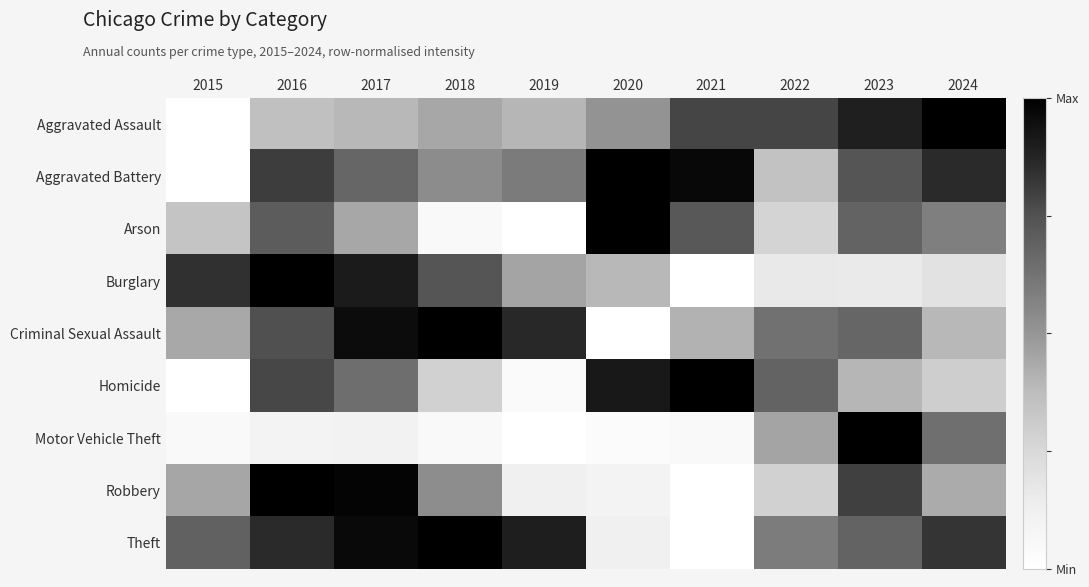

Reading left to right, extract all data points from this chart.

Aggravated Assault: 2015=0.0	2016=0.4	2017=0.4	2018=0.4	2019=0.4	2020=0.5	2021=0.8	2022=0.8	2023=0.9	2024=1.0
Aggravated Battery: 2015=0.0	2016=0.8	2017=0.7	2018=0.5	2019=0.6	2020=1.0	2021=1.0	2022=0.3	2023=0.7	2024=0.9
Arson: 2015=0.3	2016=0.7	2017=0.4	2018=0.0	2019=0.0	2020=1.0	2021=0.7	2022=0.3	2023=0.7	2024=0.6
Burglary: 2015=0.8	2016=1.0	2017=0.9	2018=0.7	2019=0.5	2020=0.4	2021=0.0	2022=0.2	2023=0.2	2024=0.2
Criminal Sexual Assault: 2015=0.4	2016=0.8	2017=1.0	2018=1.0	2019=0.9	2020=0.0	2021=0.4	2022=0.6	2023=0.7	2024=0.4
Homicide: 2015=0.0	2016=0.8	2017=0.6	2018=0.3	2019=0.0	2020=0.9	2021=1.0	2022=0.7	2023=0.4	2024=0.3
Motor Vehicle Theft: 2015=0.0	2016=0.1	2017=0.1	2018=0.0	2019=0.0	2020=0.0	2021=0.0	2022=0.5	2023=1.0	2024=0.6
Robbery: 2015=0.4	2016=1.0	2017=1.0	2018=0.5	2019=0.1	2020=0.1	2021=0.0	2022=0.3	2023=0.8	2024=0.4
Theft: 2015=0.7	2016=0.9	2017=1.0	2018=1.0	2019=0.9	2020=0.1	2021=0.0	2022=0.6	2023=0.7	2024=0.8